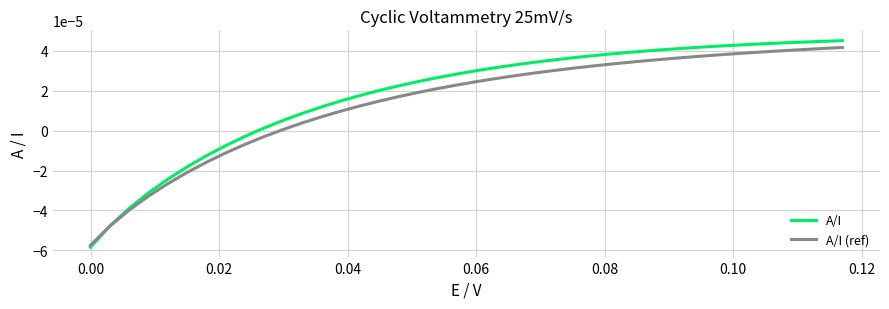

Which series has the widest spread of values?

A/I